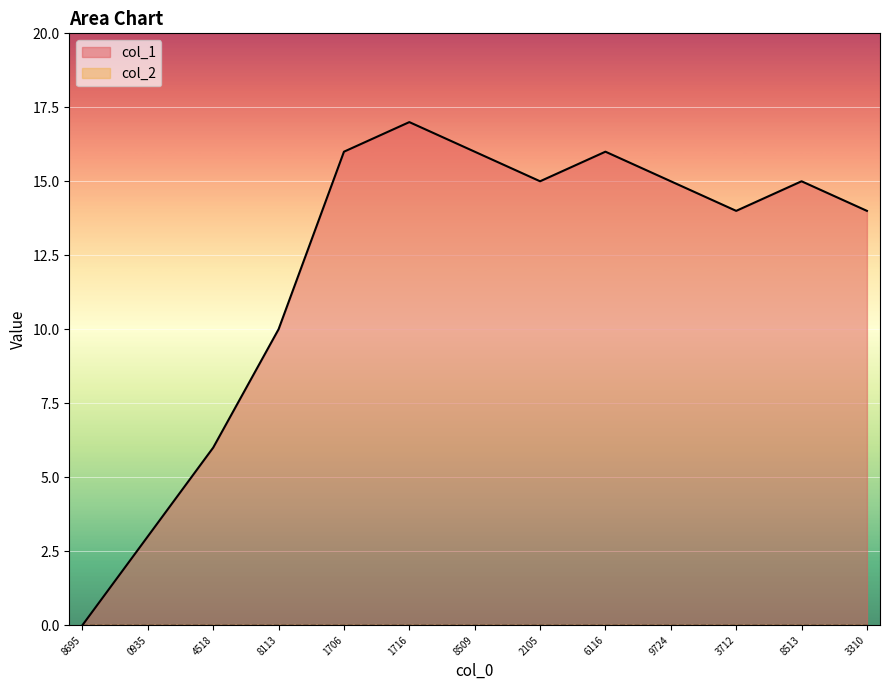

At which category does the chart reach its peak across all series?

1716